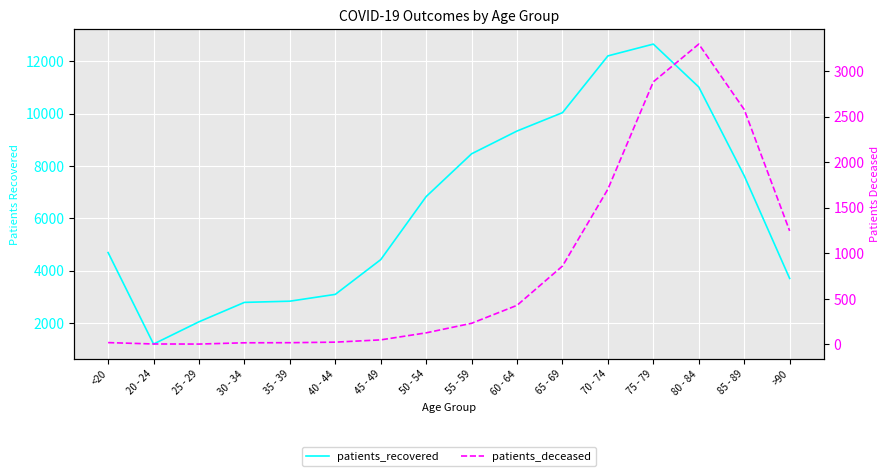

What is the difference between the highest and lowest values at 40 - 44?

3070